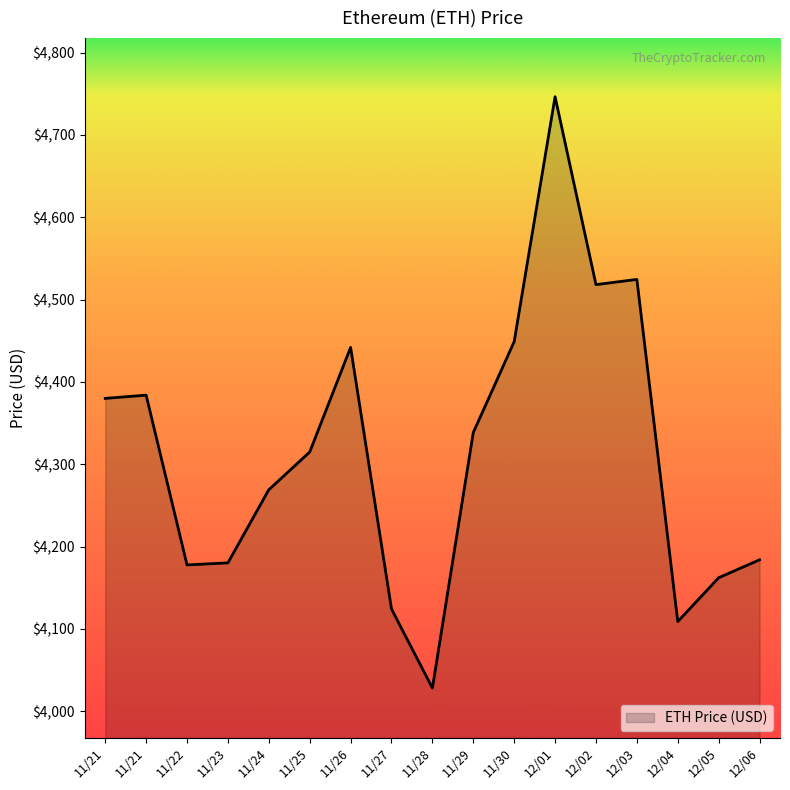

List the labels in order of value, largest first.

12/01, 12/03, 12/02, 11/30, 11/26, 11/21, 11/21, 11/29, 11/25, 11/24, 12/06, 11/23, 11/22, 12/05, 11/27, 12/04, 11/28